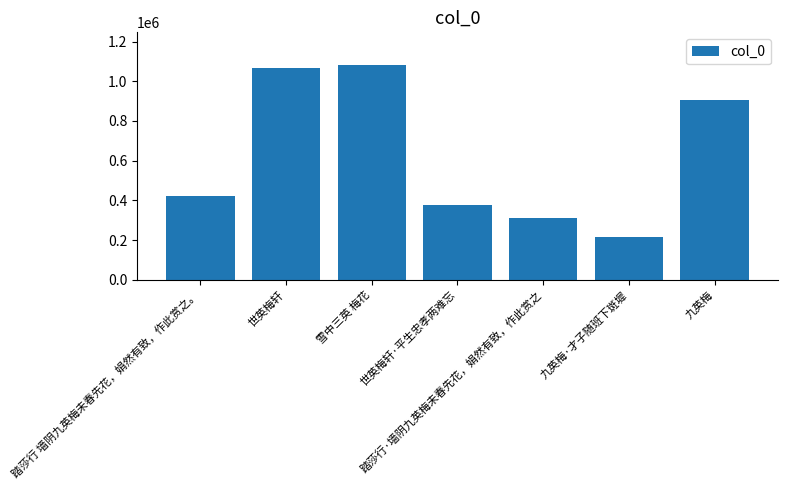

What is the average value?

625807